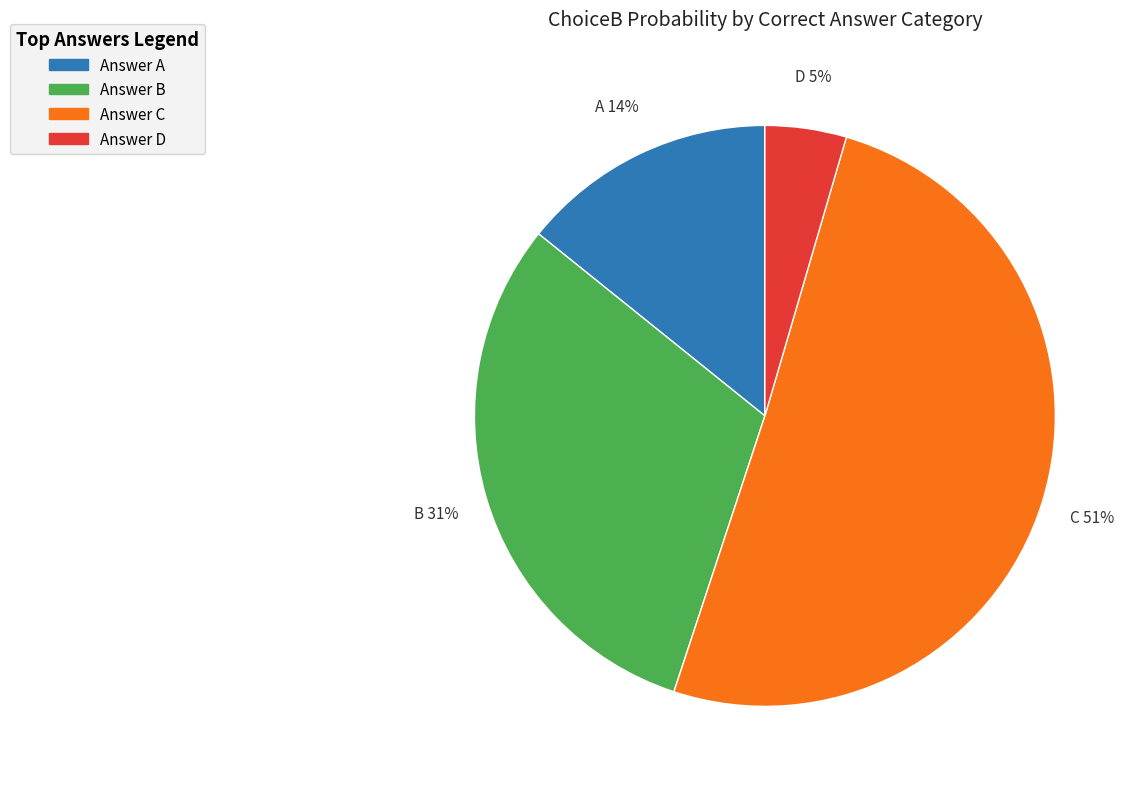

How many segments does this pie chart have?

4